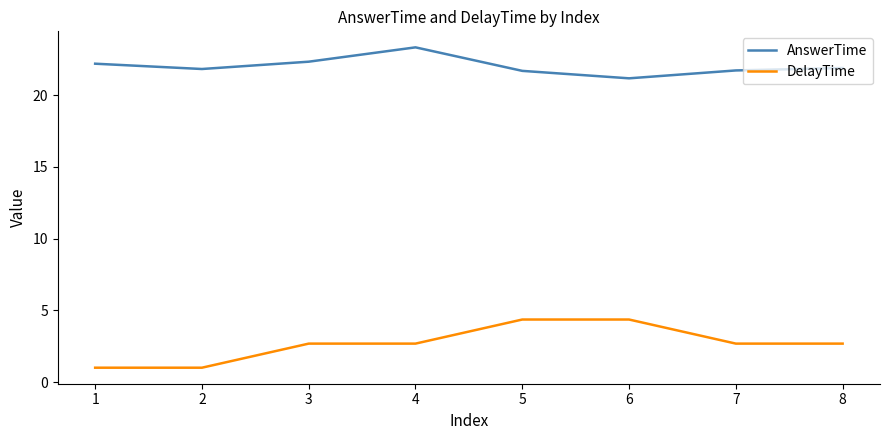

What is the difference between the second highest and second lowest values in the AnswerTime series?

0.6